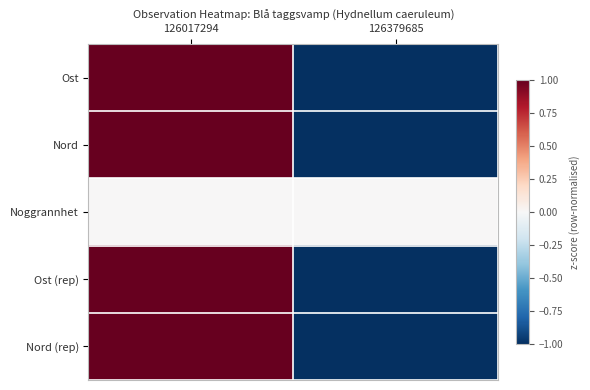

Which has a higher value, 126017294 or 126379685?

126017294